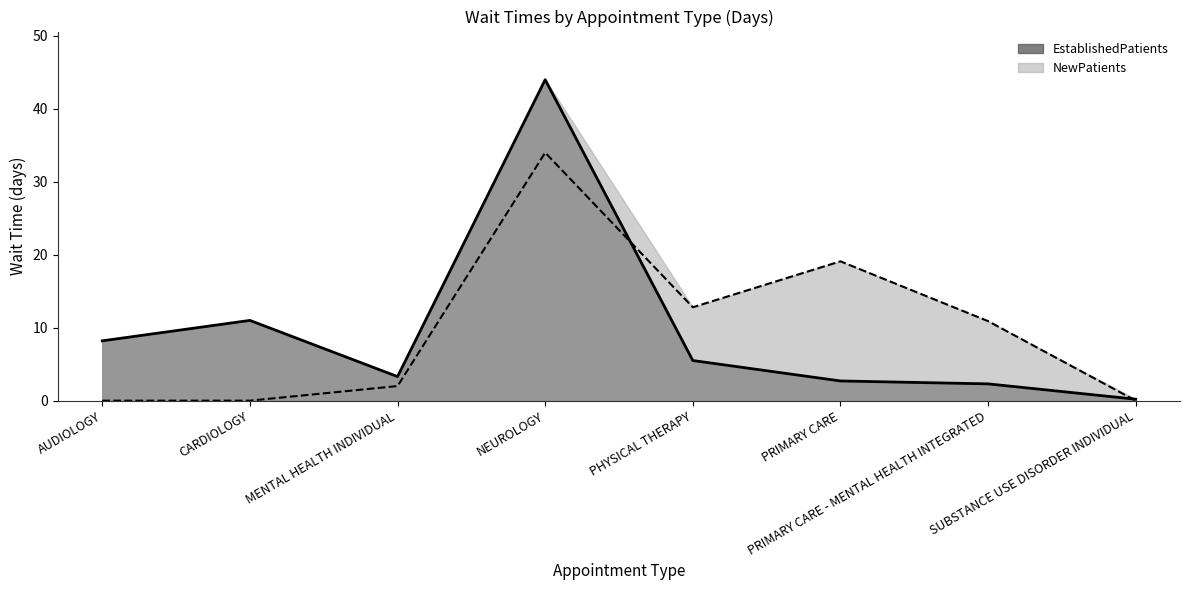

Which label corresponds to the largest value in the chart?

NEUROLOGY